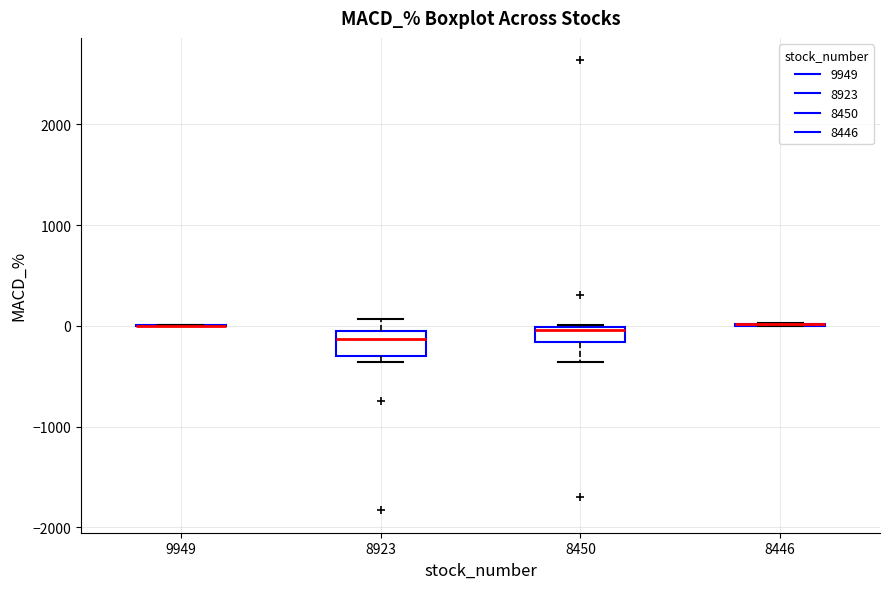

Reading left to right, read every box against the y-axis: the position of its median line, the range the box covers, and the ends of its whiskers. The values are not printed on the chart, so give them approximately, as read against the axis.

9949: box collapsed to a line at 0, whiskers 0 to 0
8923: median -100 (just below the box's upper edge), box -300 to -100, whiskers -400 to 100
8450: median 0 (just below the box's upper edge), box -200 to 0, whiskers -400 to 0
8446: box collapsed to a line at 0, whiskers 0 to 0